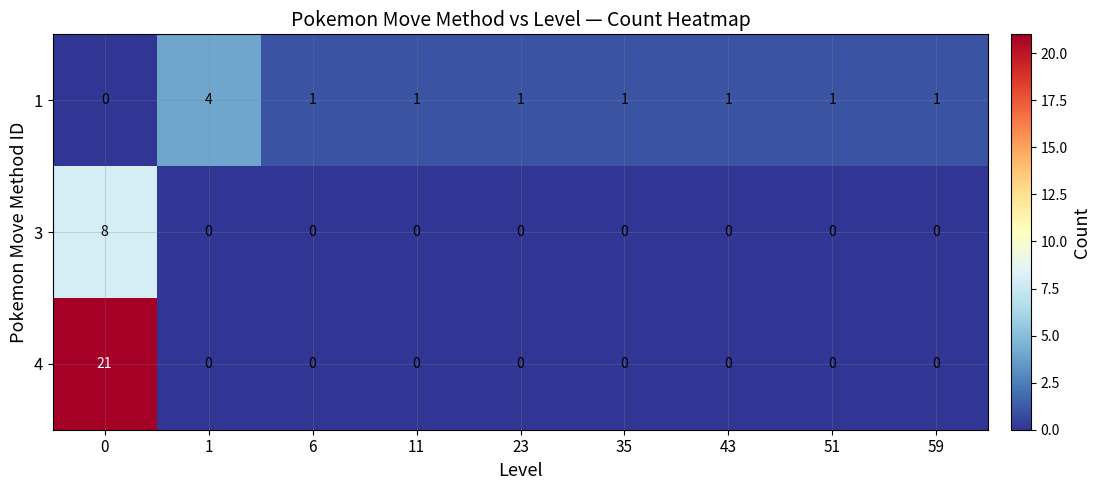

What is the sum of all 1 values?

11